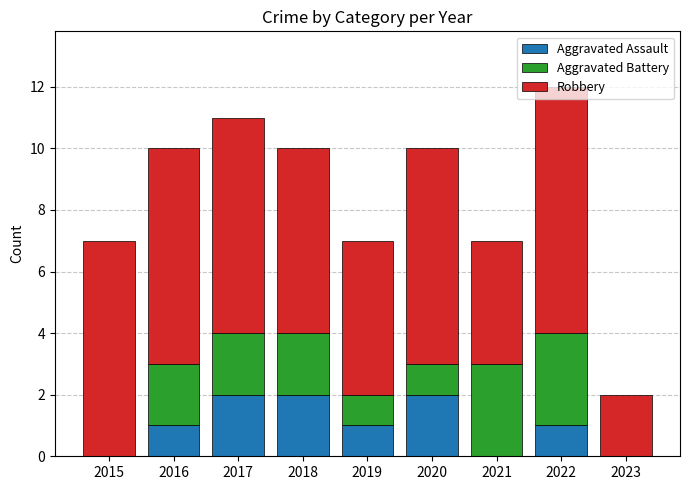

What is the total value across all series at 2022?

12